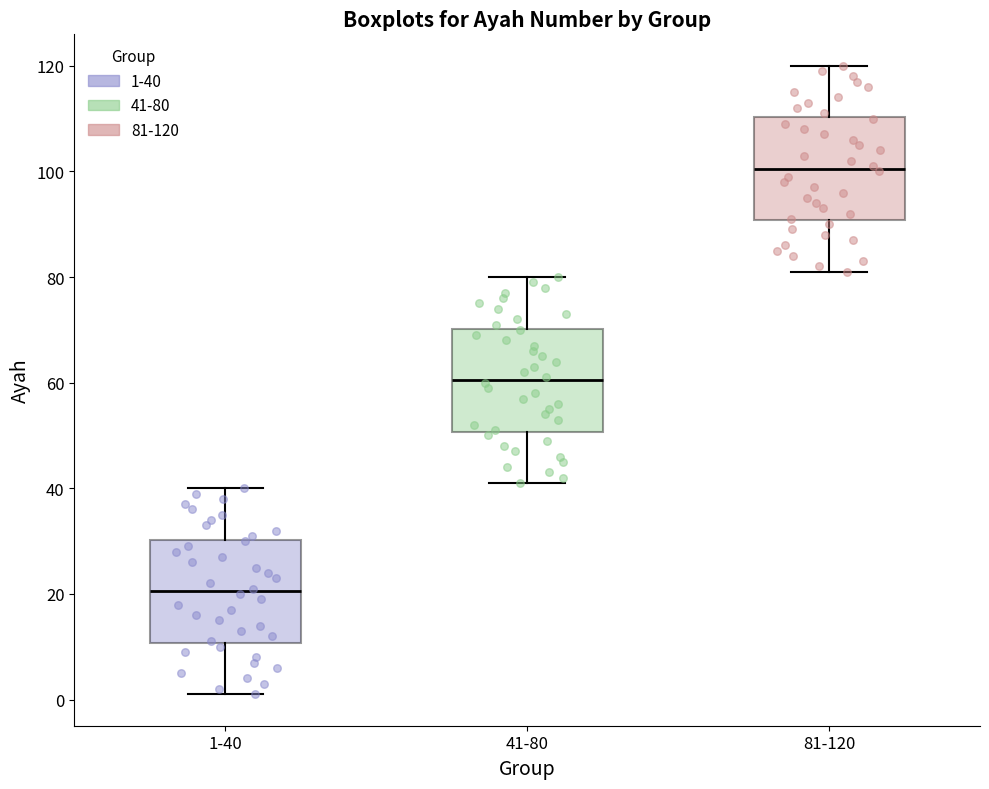

Where is the lower edge of the box for 1-40 on the y-axis? The values are not printed on the chart, so give them approximately, as read against the axis.

10